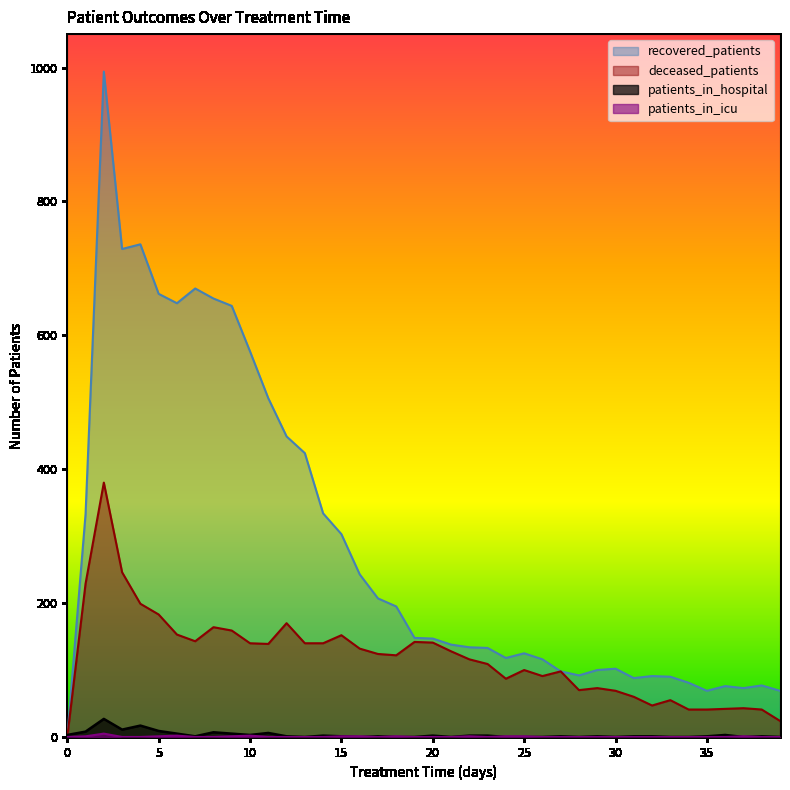

Rank the series by their maximum value, from highest to lowest.

recovered_patients, deceased_patients, patients_in_hospital, patients_in_icu